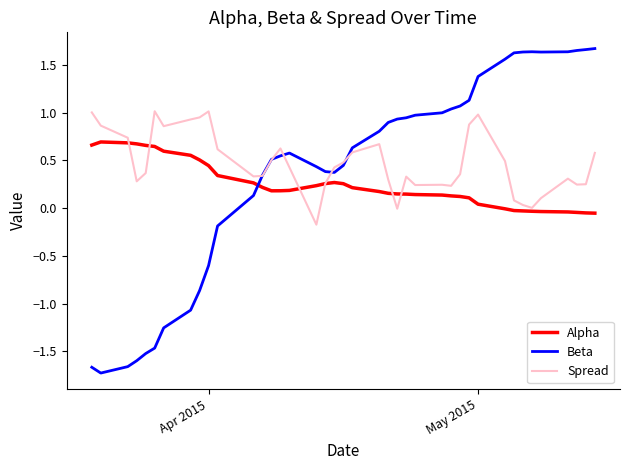

Which series has the widest spread of values?

Beta